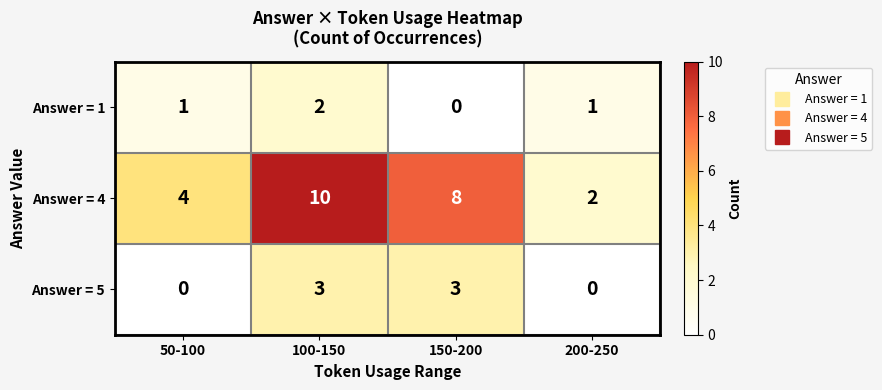

What is the sum of all Answer = 5 values?

6